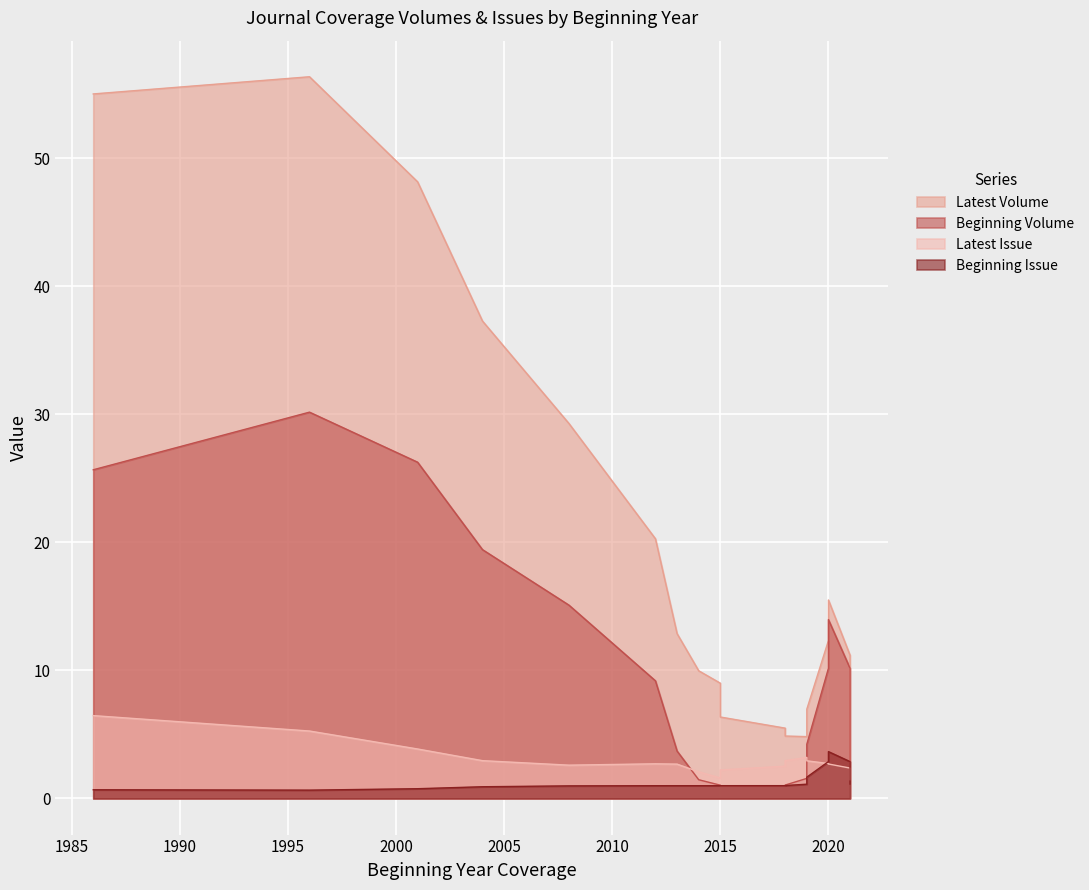

How many lines are shown in the chart?

4